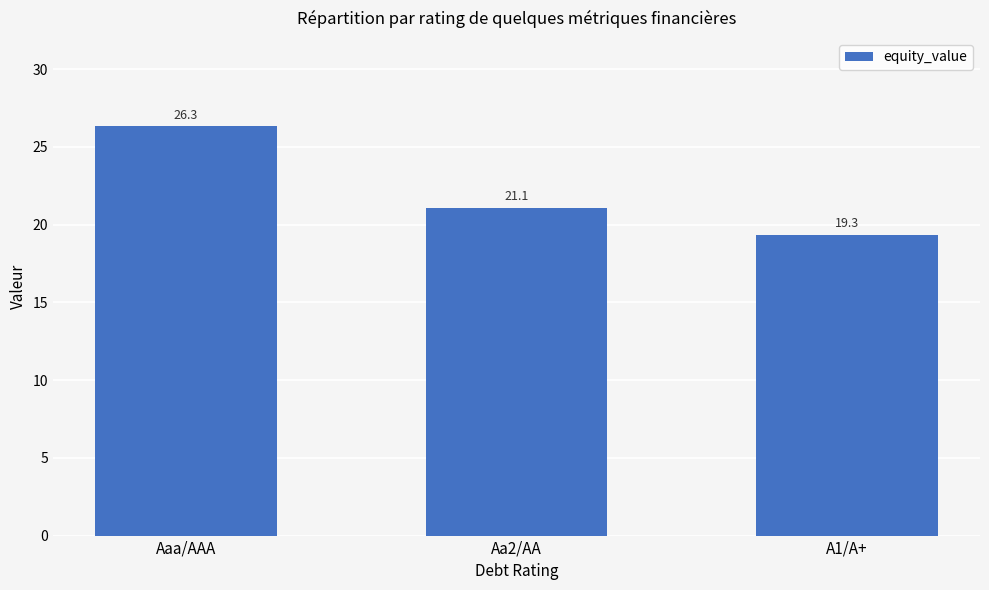

At which label does the data first exceed 21?

Aaa/AAA